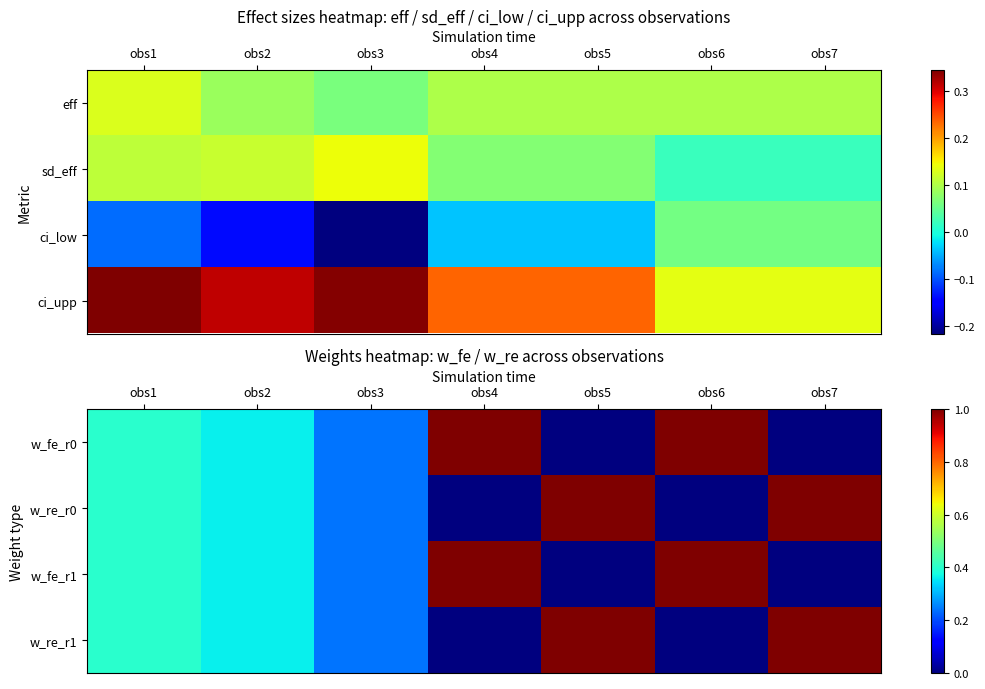

What is the spread (max minus min) of values at obs4?

1.0